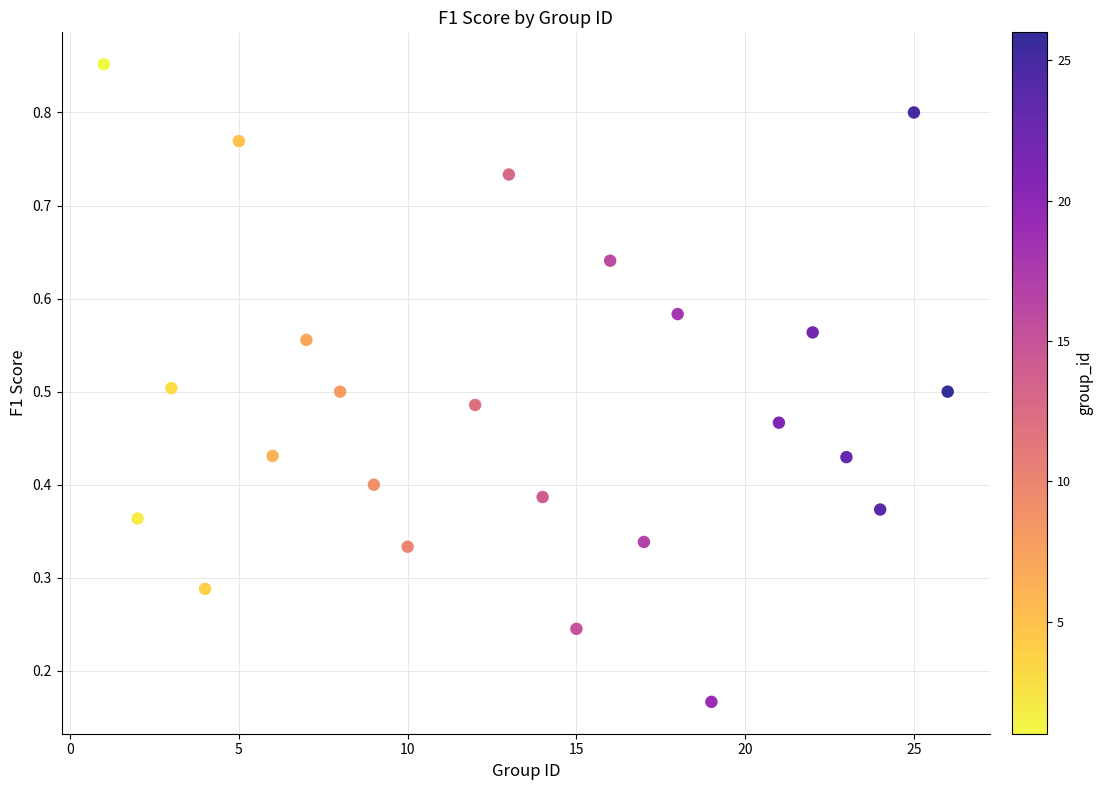

What is the range of X values (max minus min)?

25.0